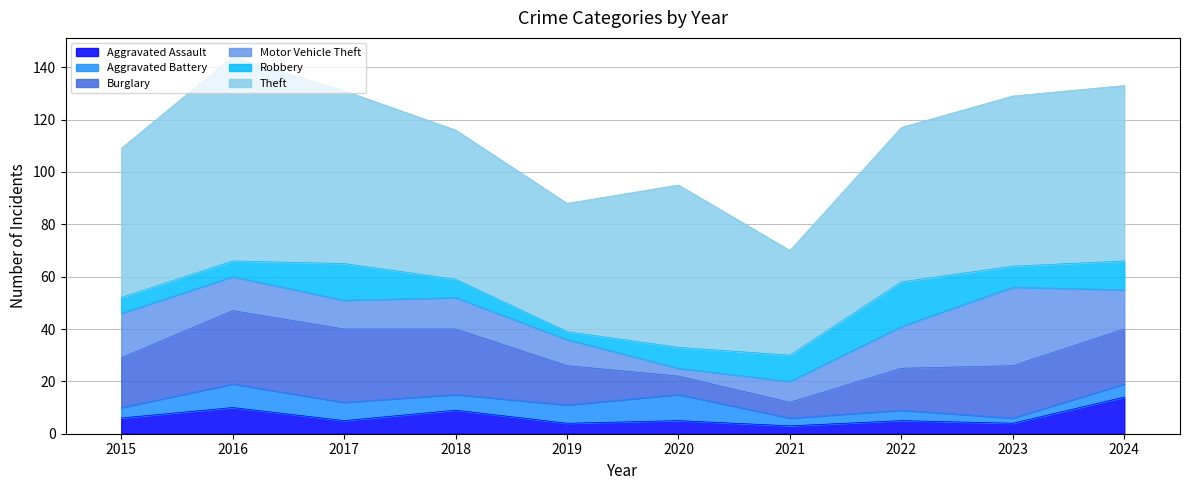

Reading right to left, transcribe all the data shown in this chart.

Aggravated Assault: 14	4	5	3	5	4	9	5	10	6
Aggravated Battery: 5	2	4	3	10	7	6	7	9	4
Burglary: 21	20	16	6	7	15	25	28	28	19
Motor Vehicle Theft: 15	30	16	8	3	10	12	11	13	17
Robbery: 11	8	17	10	8	3	7	14	6	6
Theft: 67	65	59	40	62	49	57	66	78	57